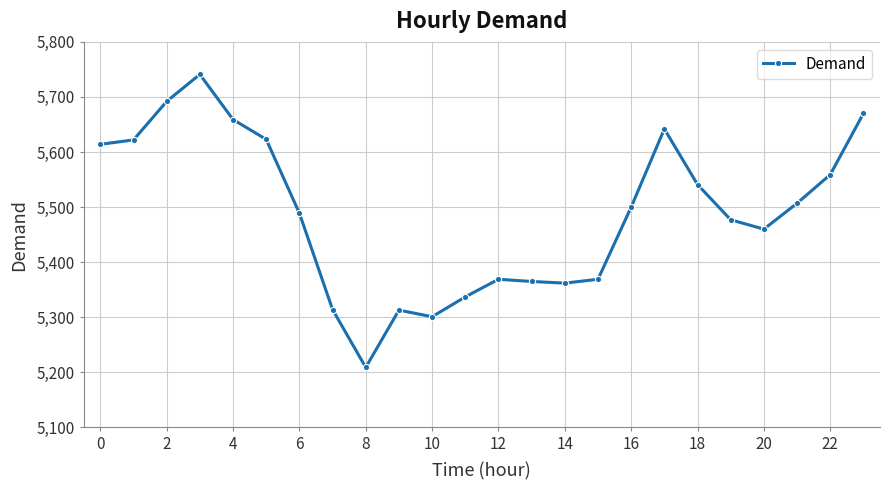

What is the value of the 14th point from the left?

5365